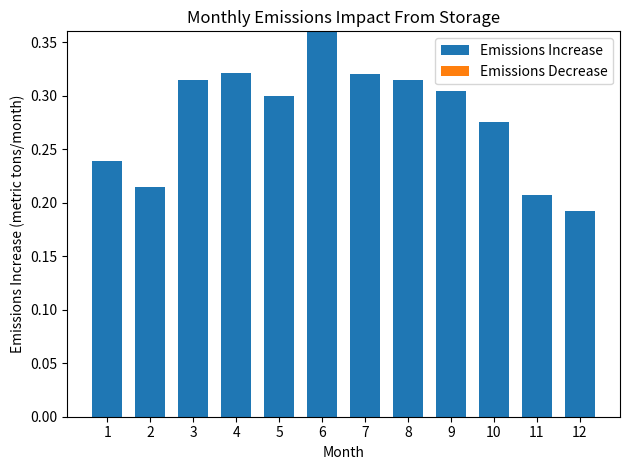

How many Emissions Increase values are between 0 and 1?

12